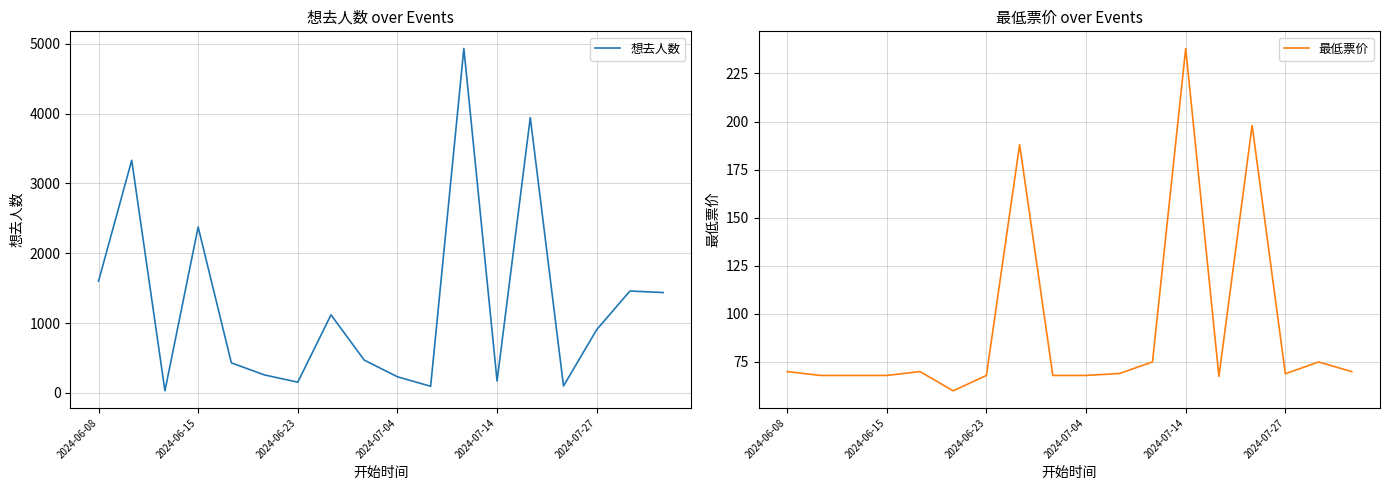

The value of 想去人数 at 2024-06-23 is 154. True or false?

True